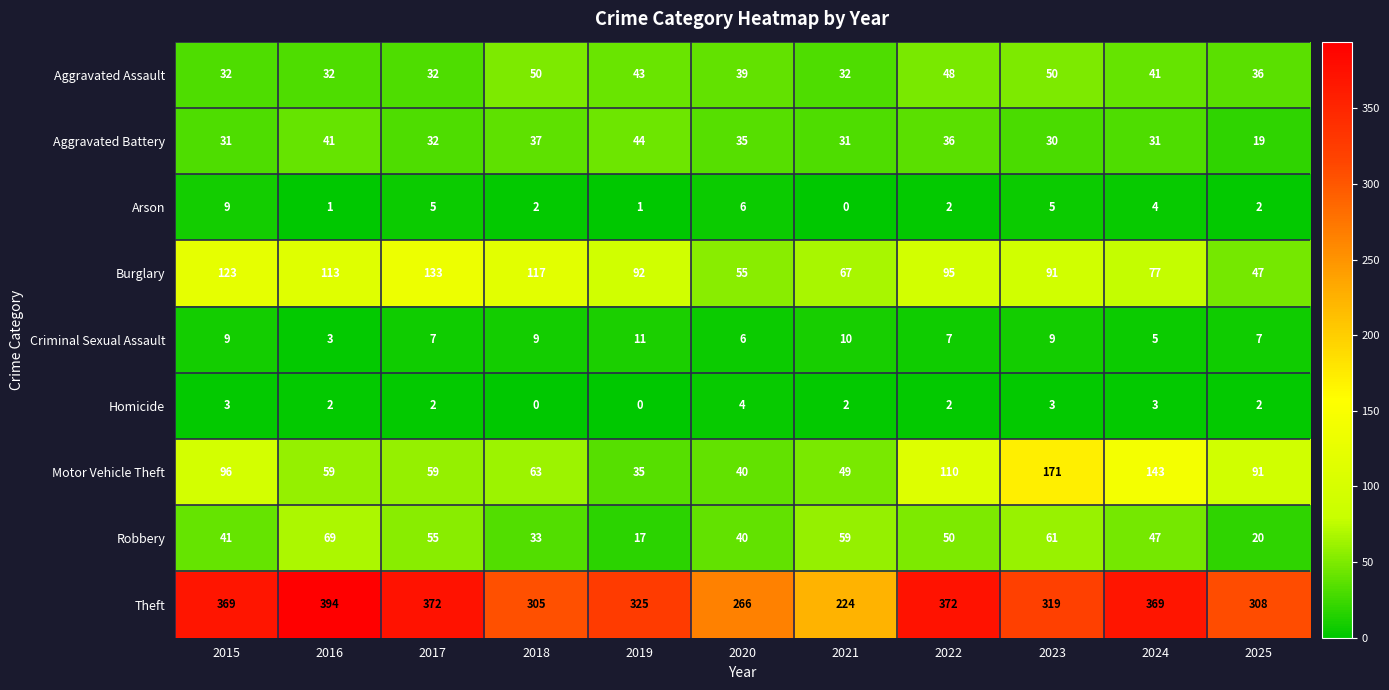

What is the spread (max minus min) of values at 2019?

325